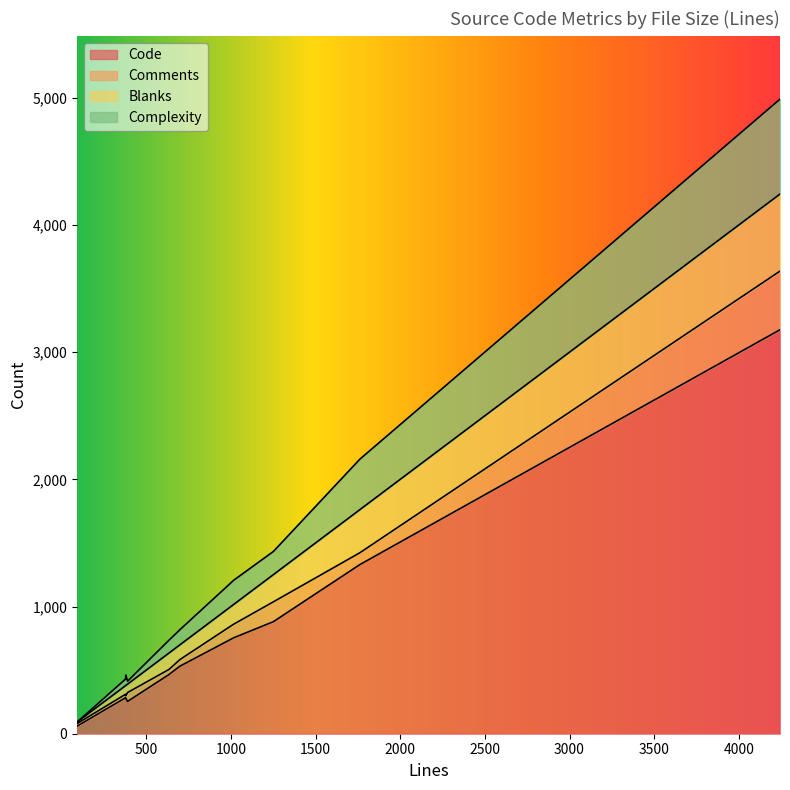

Which series changed the most between 699 and 1016?

Code